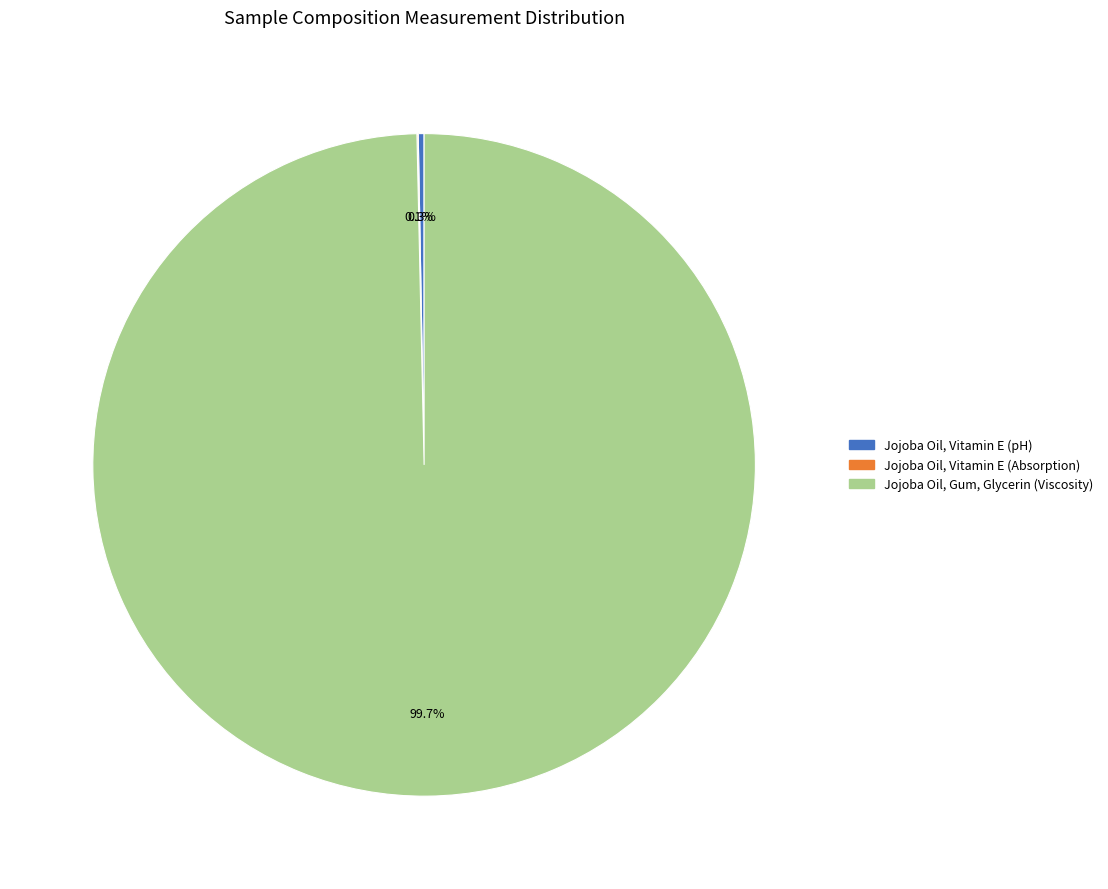

What percentage is the Jojoba Oil, Gum, Glycerin (Viscosity) slice, to the nearest percent?

100%